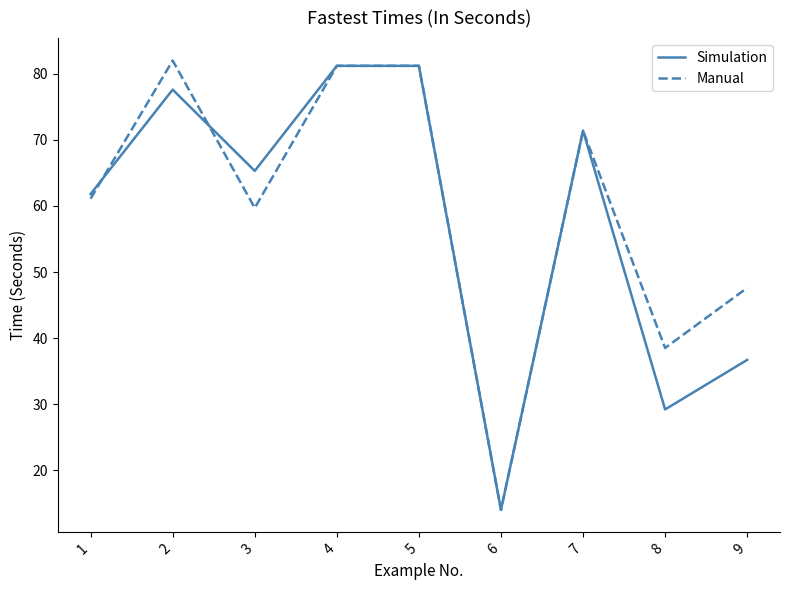

How many categories are shown in the chart?

9